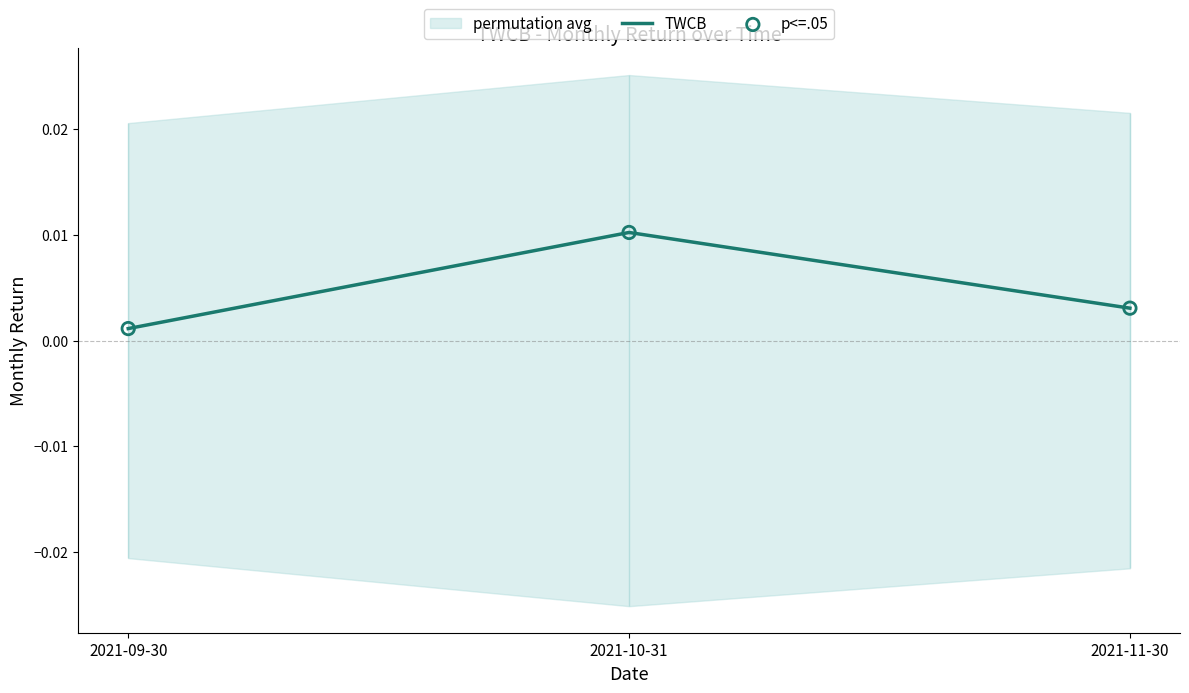

Rank the categories by TWCB value from lowest to highest.

2021-09-30, 2021-11-30, 2021-10-31